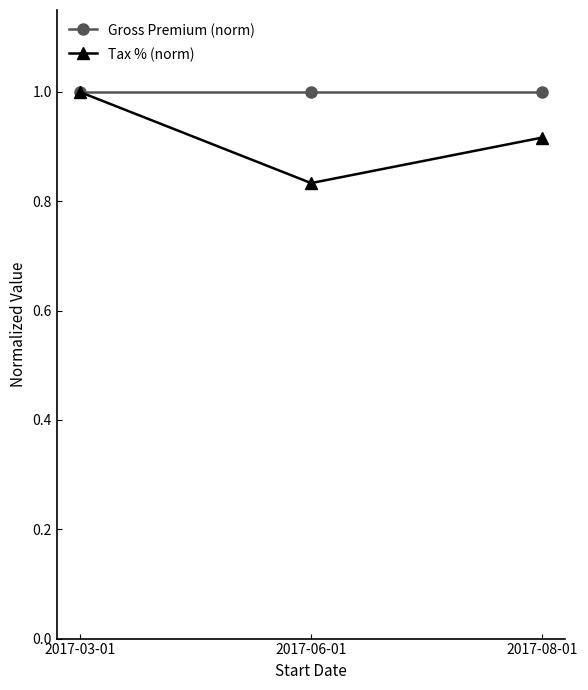

What is the total value across all series at 2017-06-01?

1.8